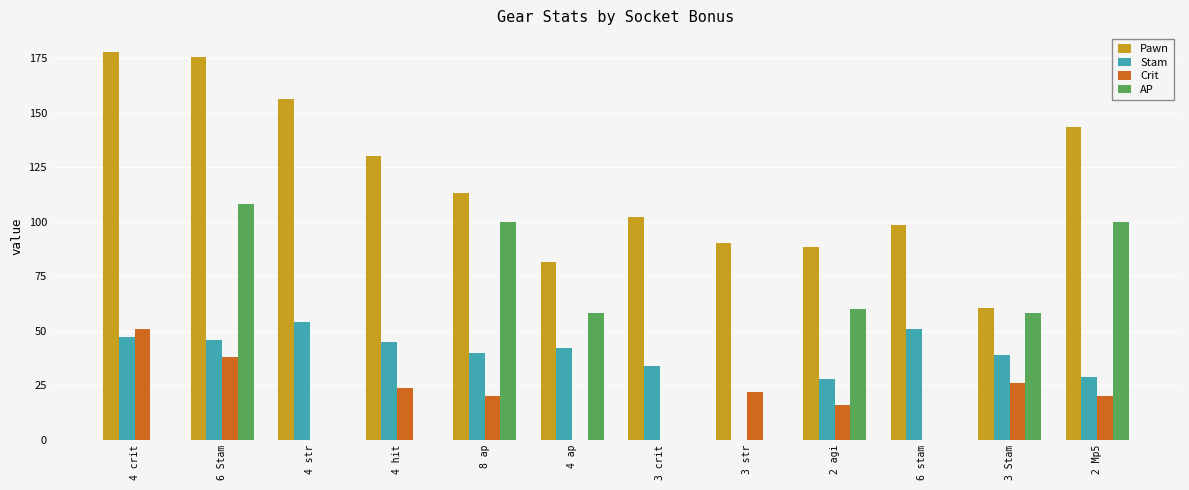

How many series are shown in this chart?

4